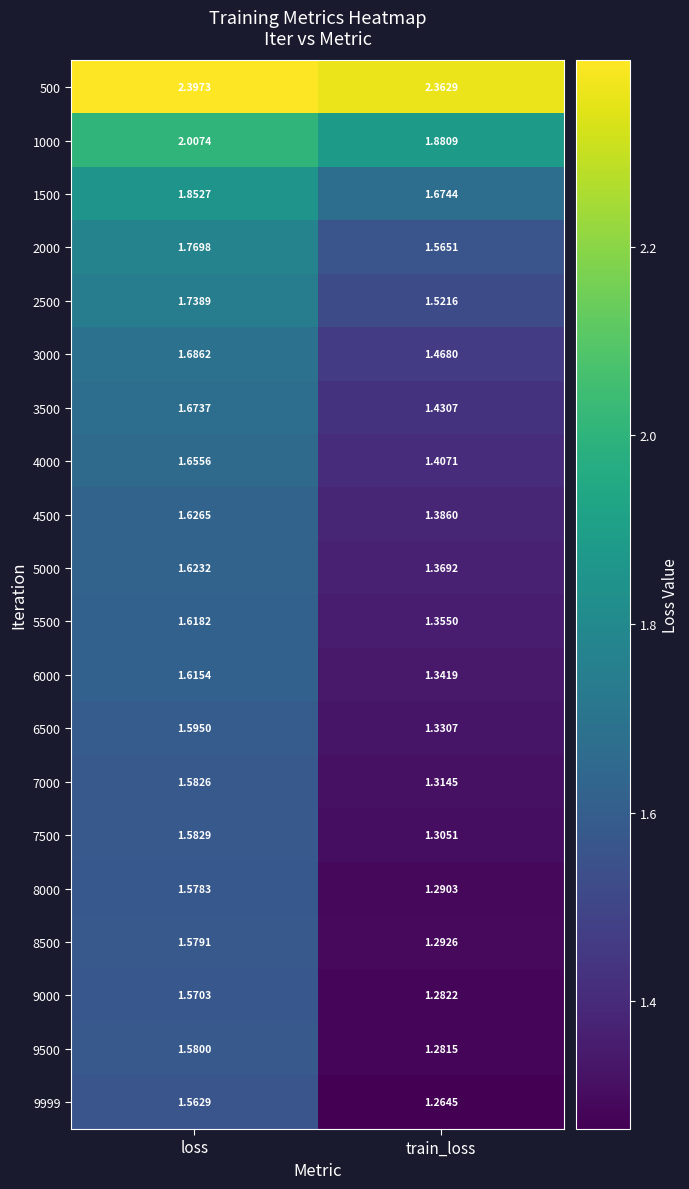

Is the value of 2000 at train_loss greater than the value of 3500 at train_loss?

Yes